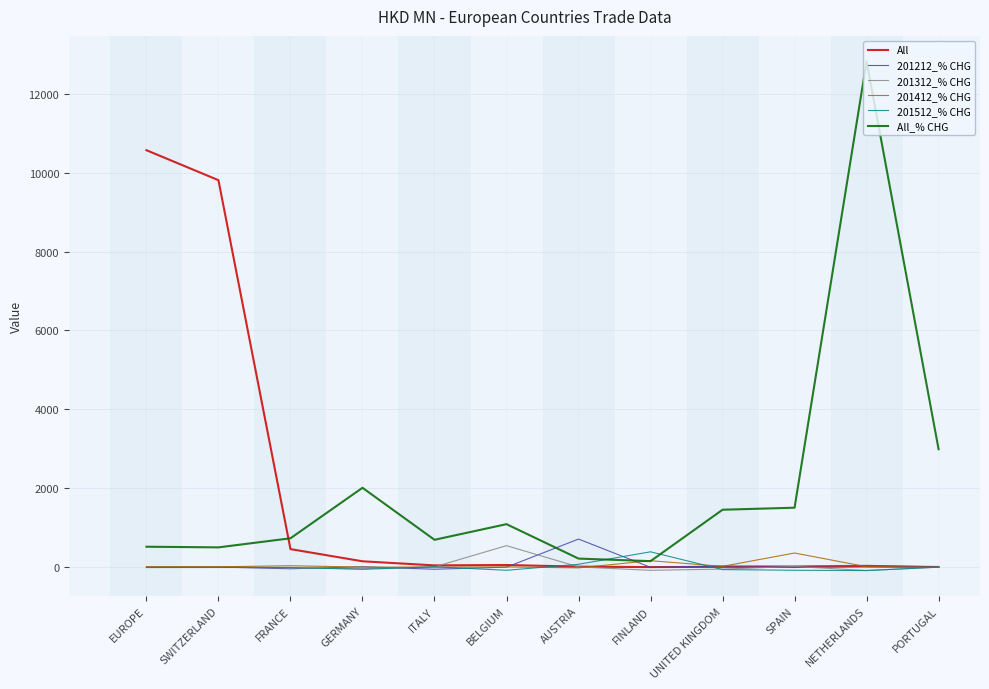

Is the value of All at FINLAND greater than the value of All_% CHG at AUSTRIA?

No